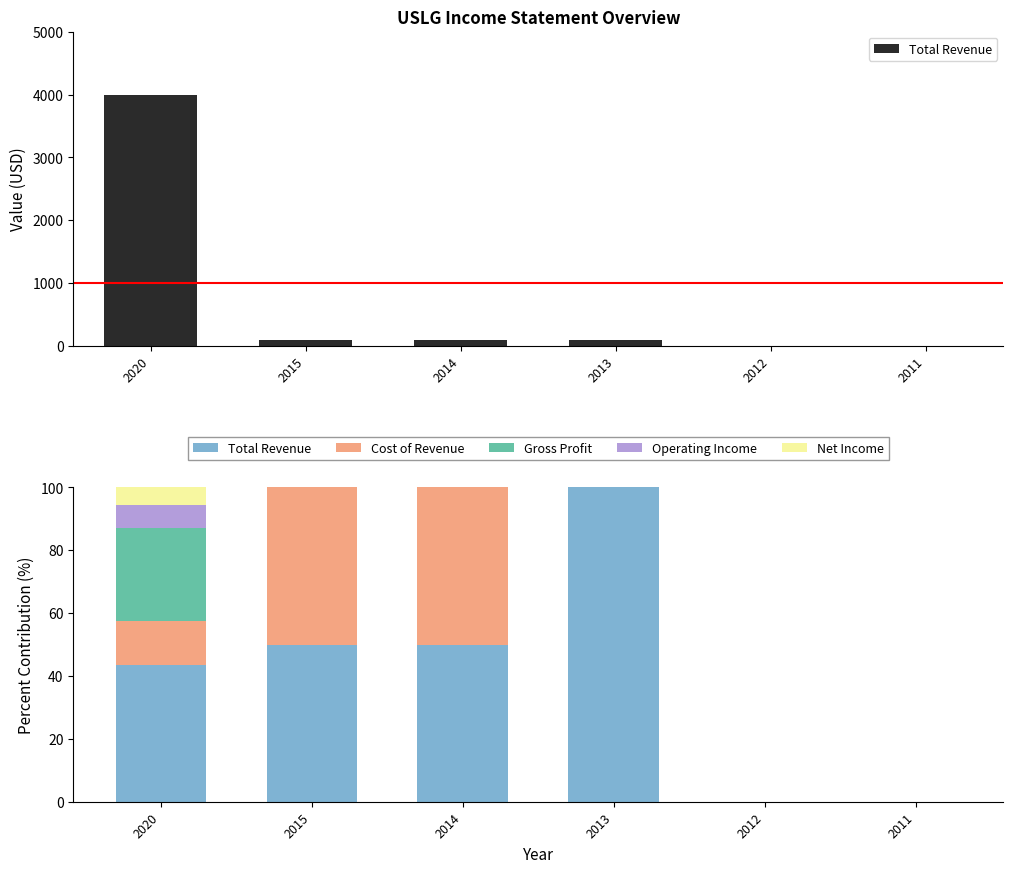

Between 2014 and 2012, which series saw the biggest shift?

Total Revenue